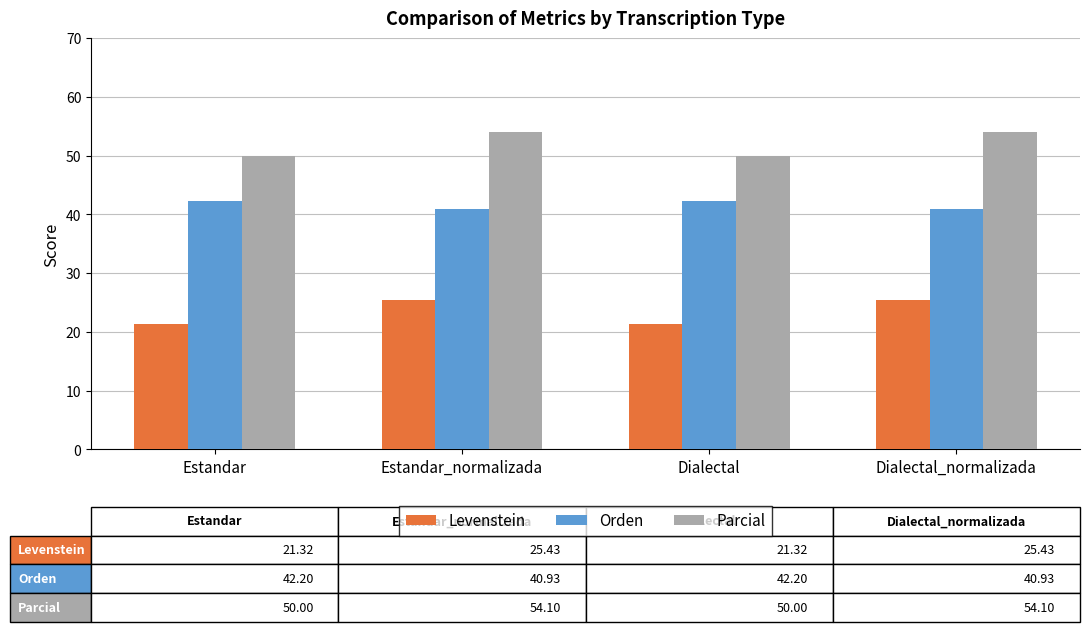

What is the difference between the highest and lowest values at Dialectal?

28.7